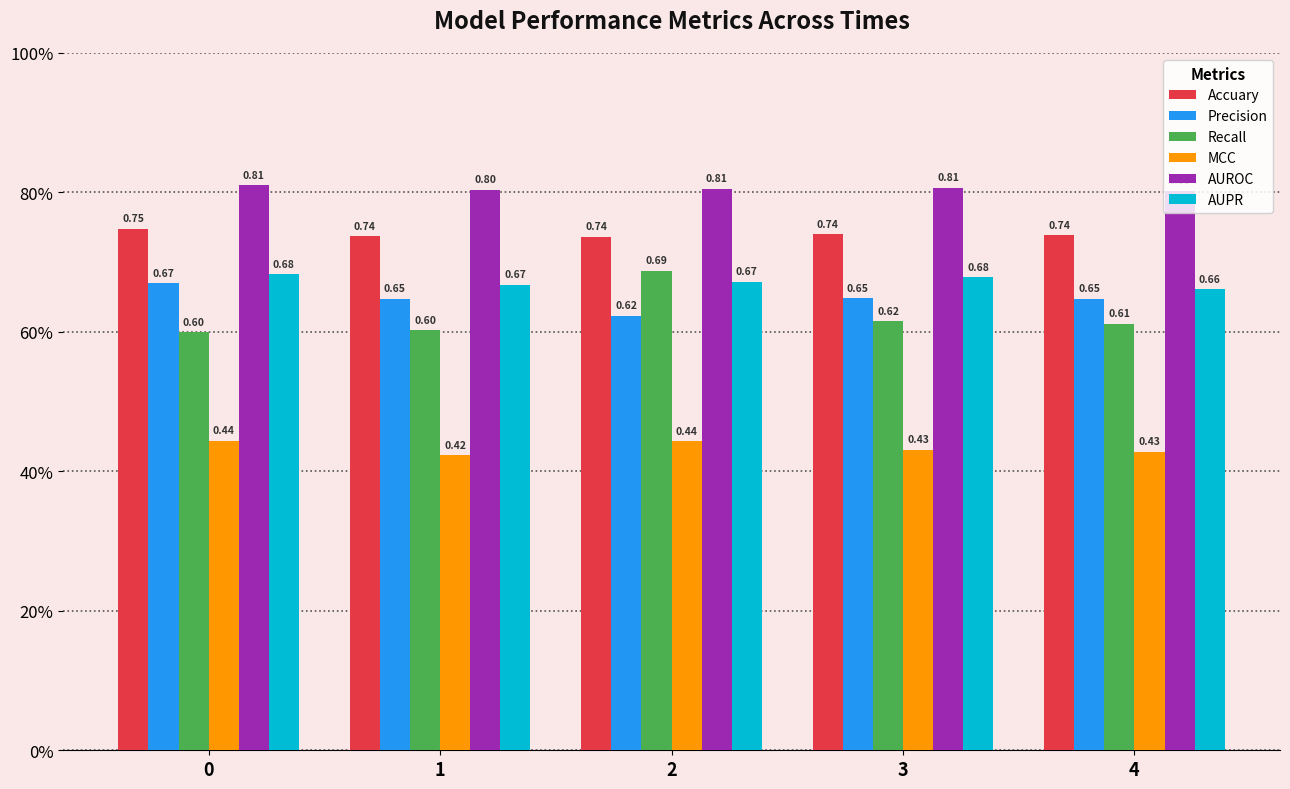

At how many categories does at least one series exceed 0?

5